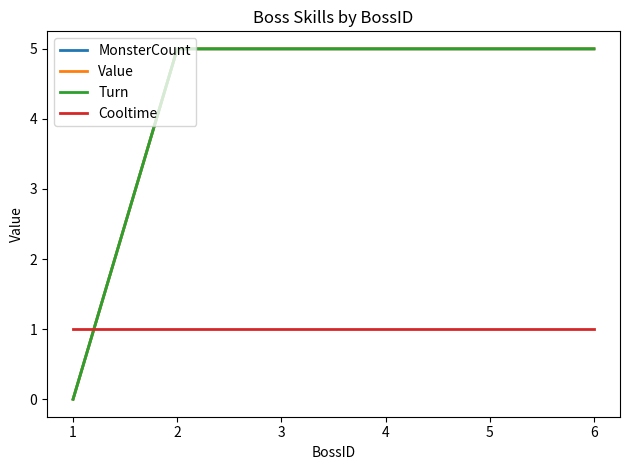

True or false: Value has a value of 9 at 3.

False